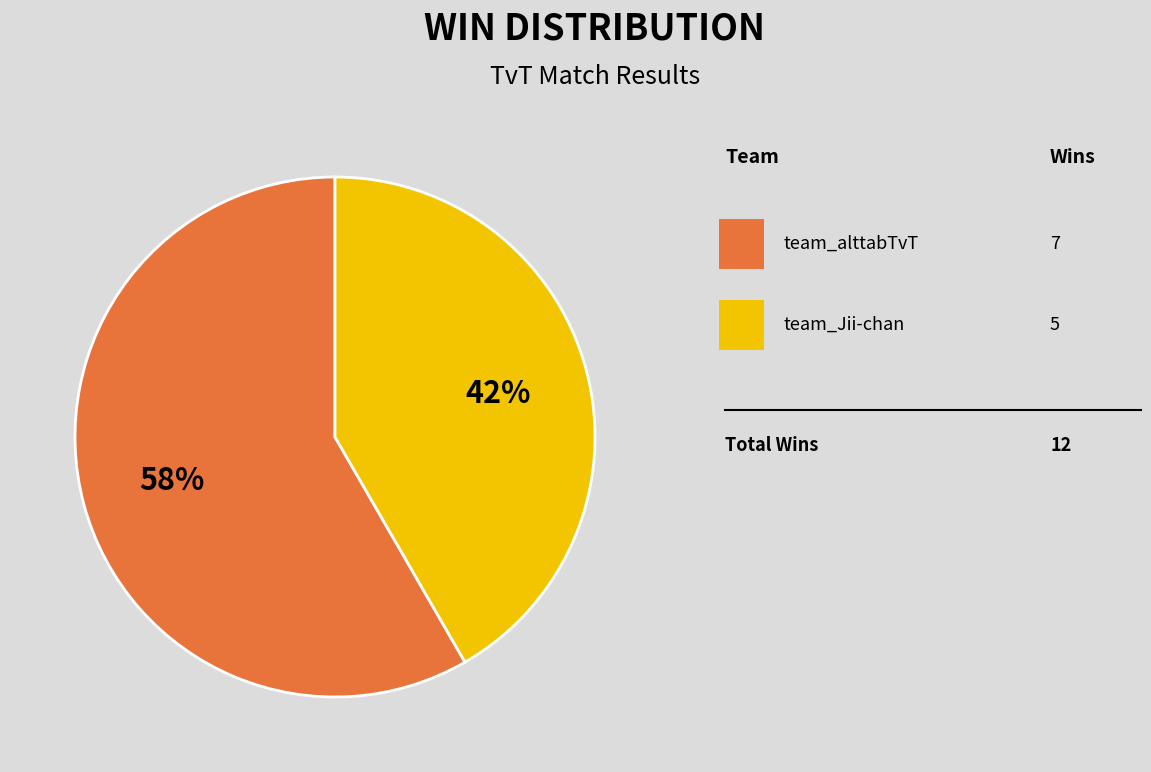

Is there any slice that represents more than half of the pie?

Yes